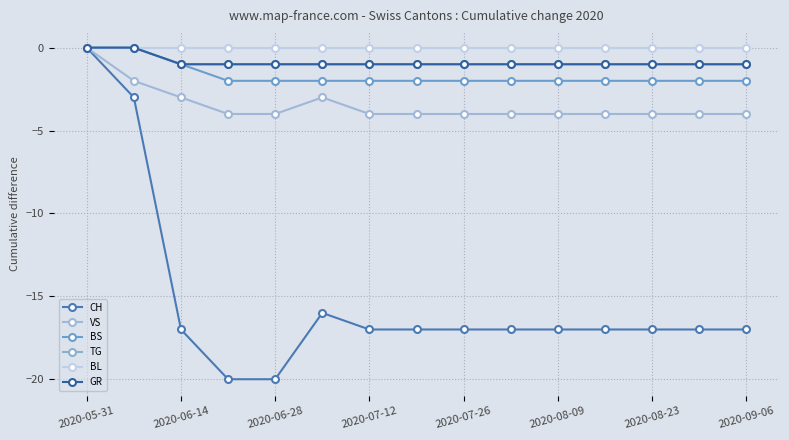

How many lines are shown in the chart?

6